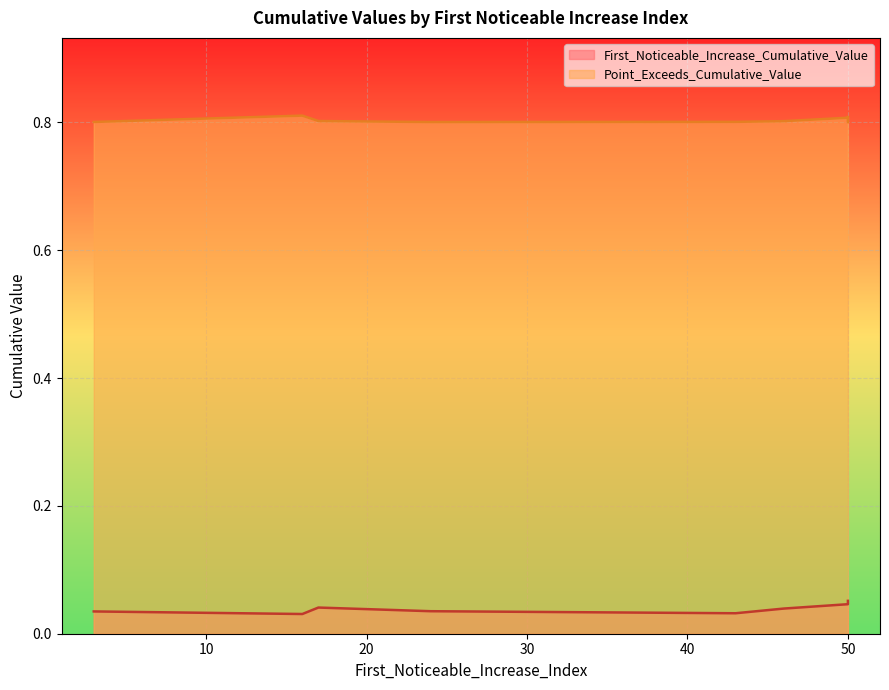

How many Point_Exceeds_Cumulative_Value values are between 0 and 1?

9